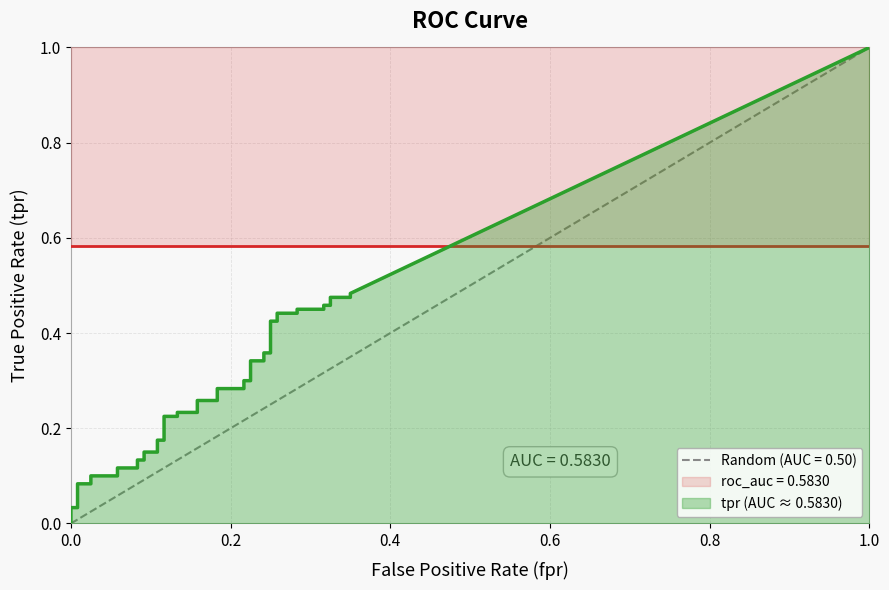

What is the spread (max minus min) of values at 7?

0.5